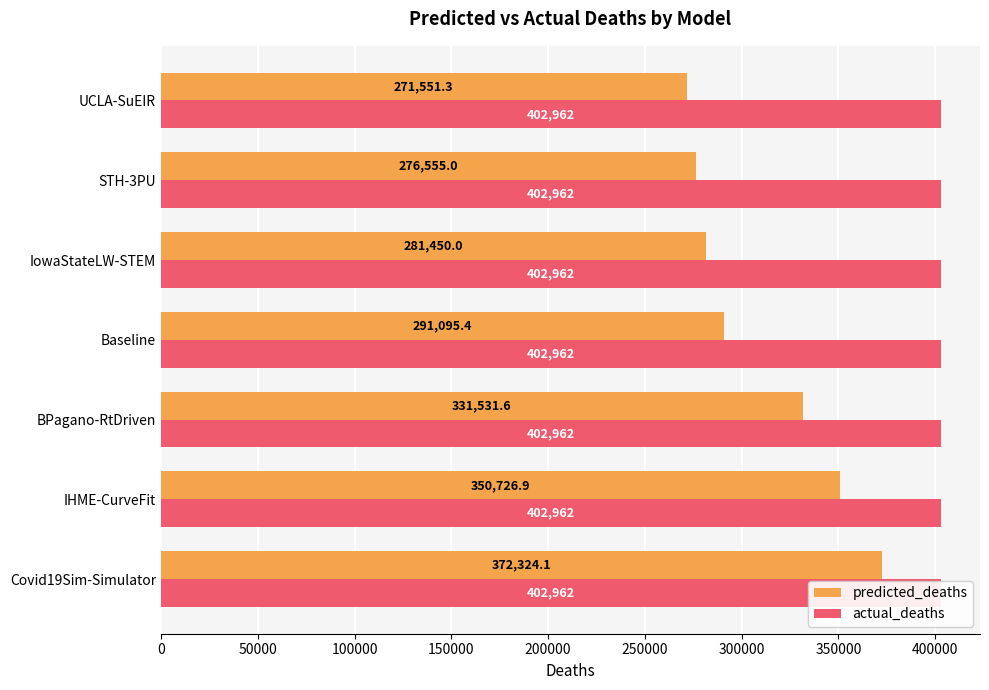

Which series has the largest range (max minus min)?

predicted_deaths